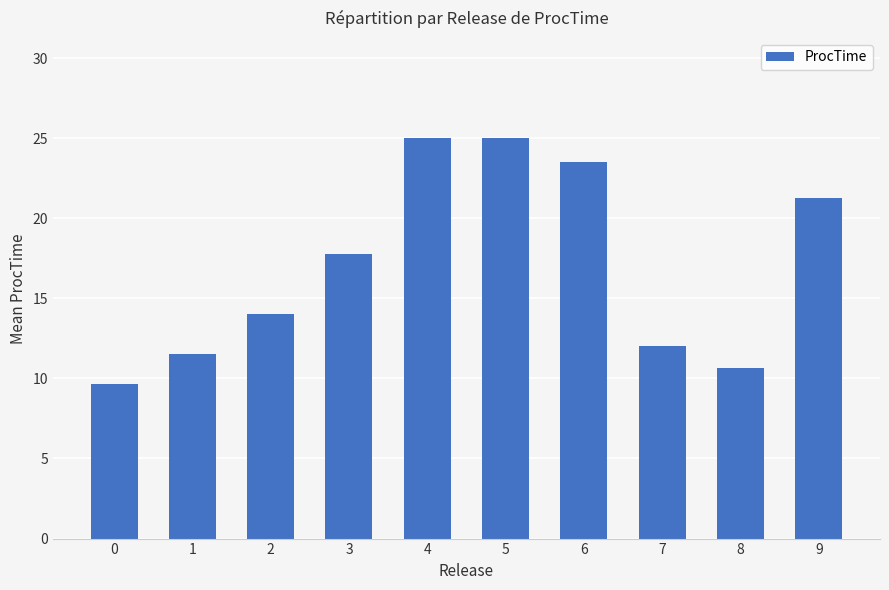

What is the difference between the maximum and minimum values?

15.3